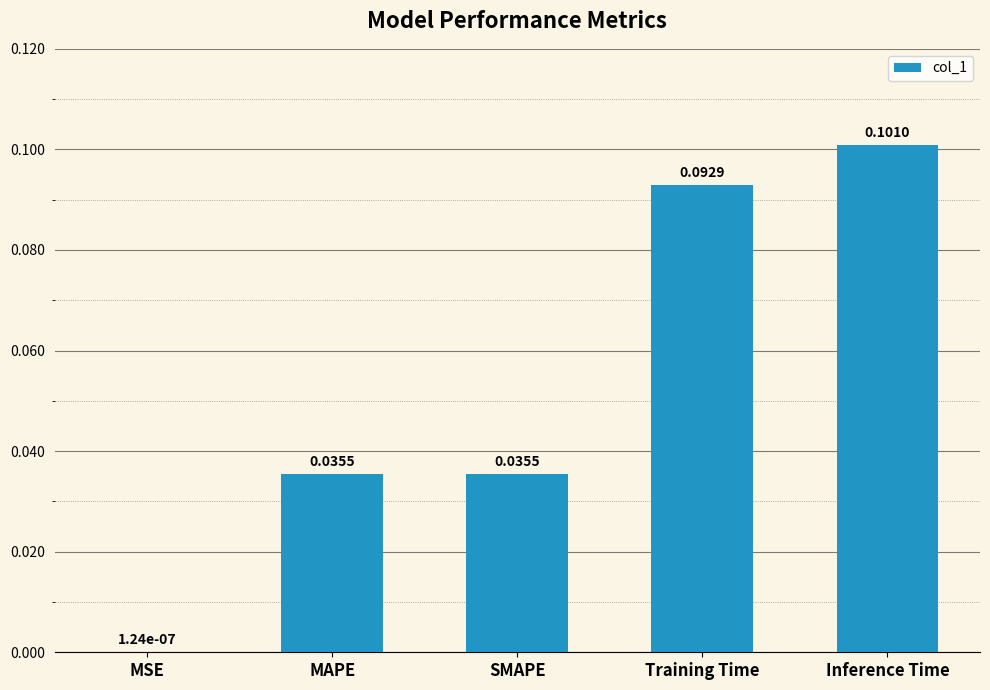

Between Inference Time and SMAPE, which is larger?

Inference Time